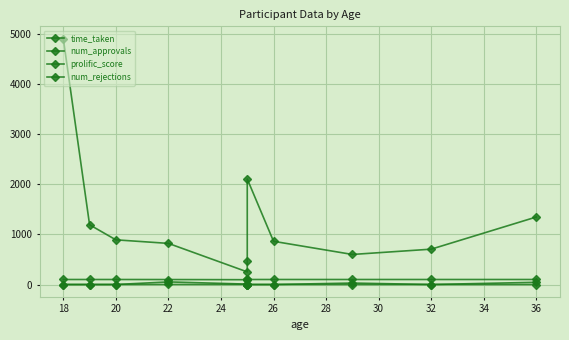

What is the average value of the num_rejections series?

0.2